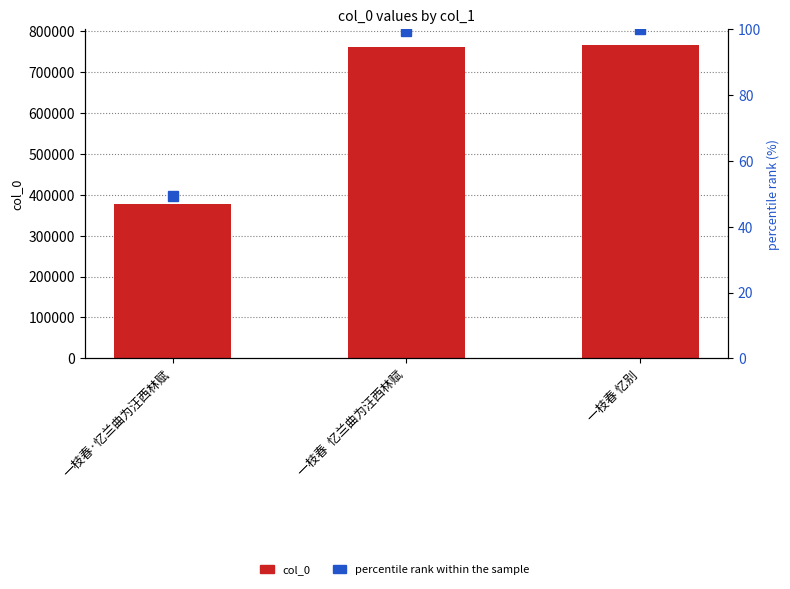

What is the difference between the maximum and second lowest values in the col_0 series?

4812.0